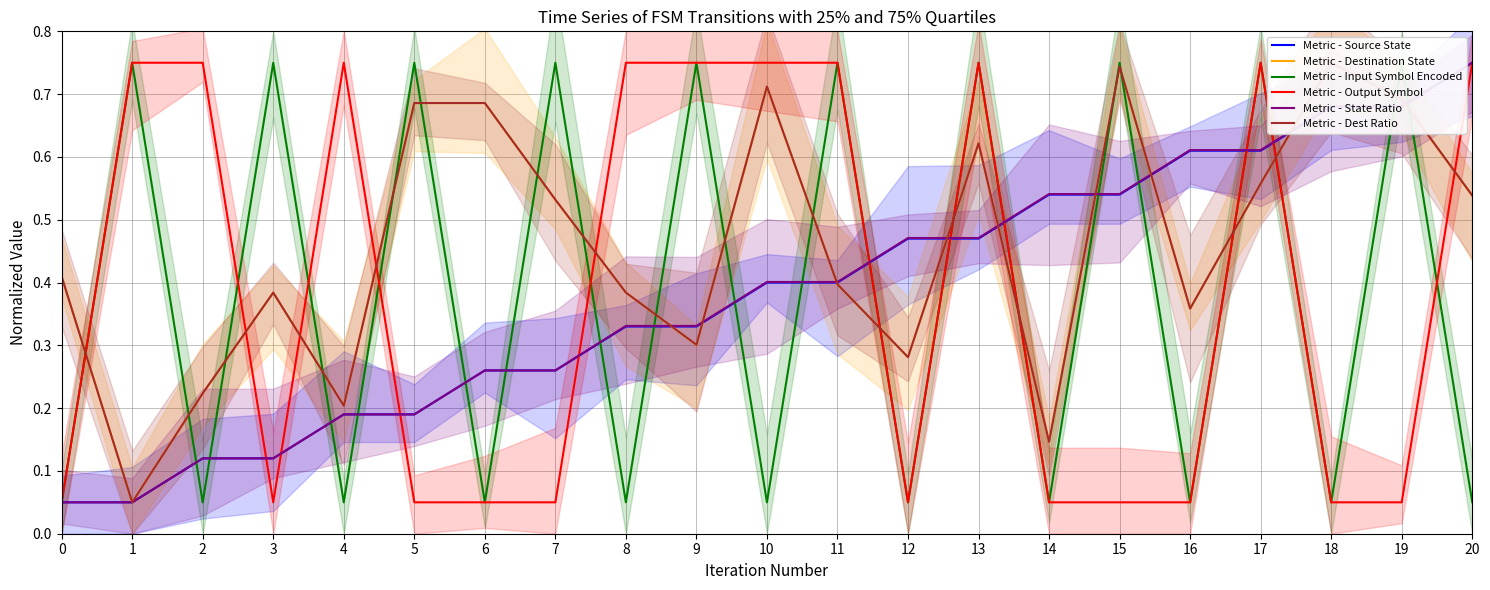

Which series has the widest spread of values?

Metric - Destination State